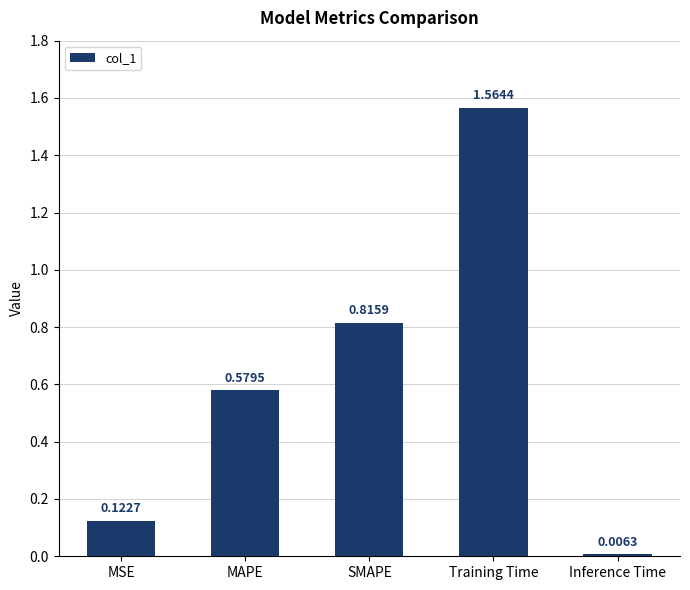

True or false: the data shows 0.3 at MAPE.

False